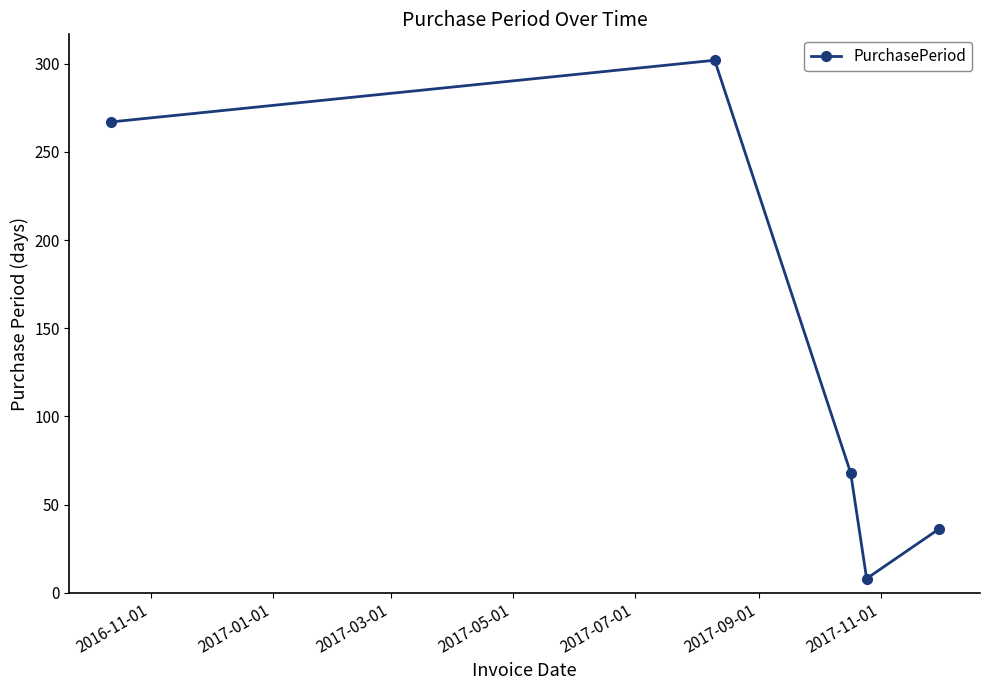

What is the smallest value displayed?

8